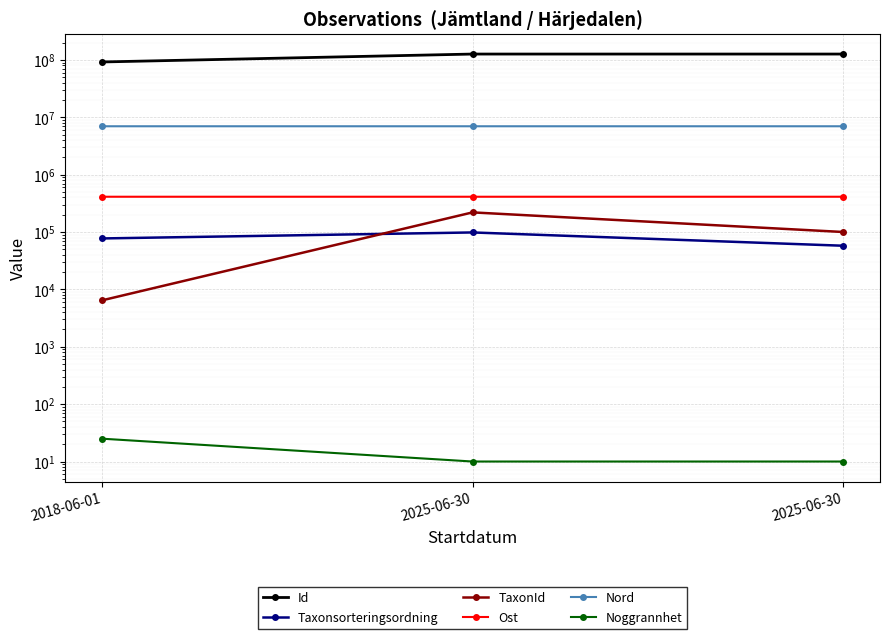

Reading left to right, list all the values displayed in this chart.

Id: 2018-06-01=91992995.0	2025-06-30=126348509.0	2025-06-30=126348495.0
Taxonsorteringsordning: 2018-06-01=77258.0	2025-06-30=98278.0	2025-06-30=57657.0
TaxonId: 2018-06-01=6446.0	2025-06-30=219790.0	2025-06-30=100109.0
Ost: 2018-06-01=411882.2	2025-06-30=411787.0	2025-06-30=411796.0
Nord: 2018-06-01=6966329.1	2025-06-30=6966228.0	2025-06-30=6966208.0
Noggrannhet: 2018-06-01=25.0	2025-06-30=10.0	2025-06-30=10.0